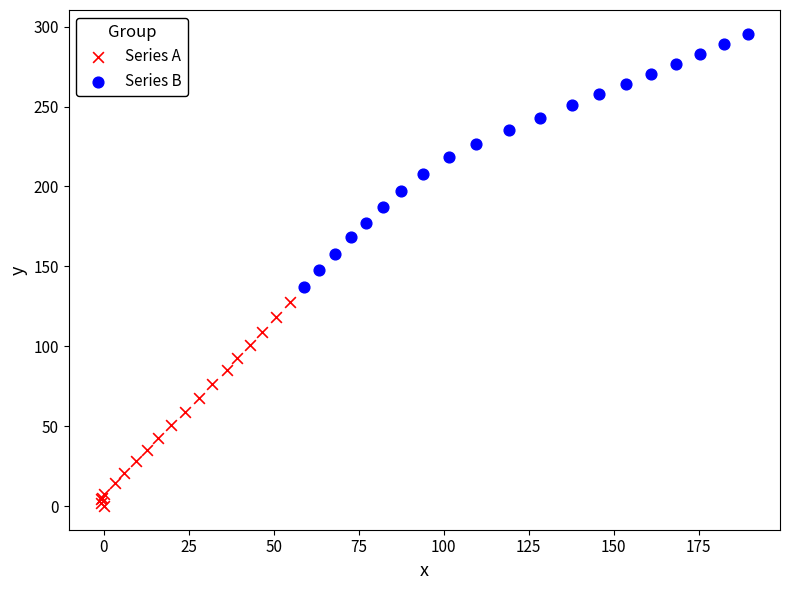

Which series has the largest Y range (max minus min)?

Series B